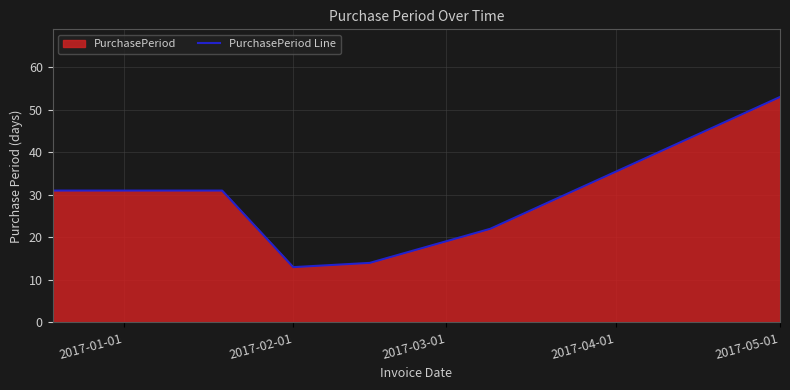

The value at 2017-02-01 is 5. True or false?

False